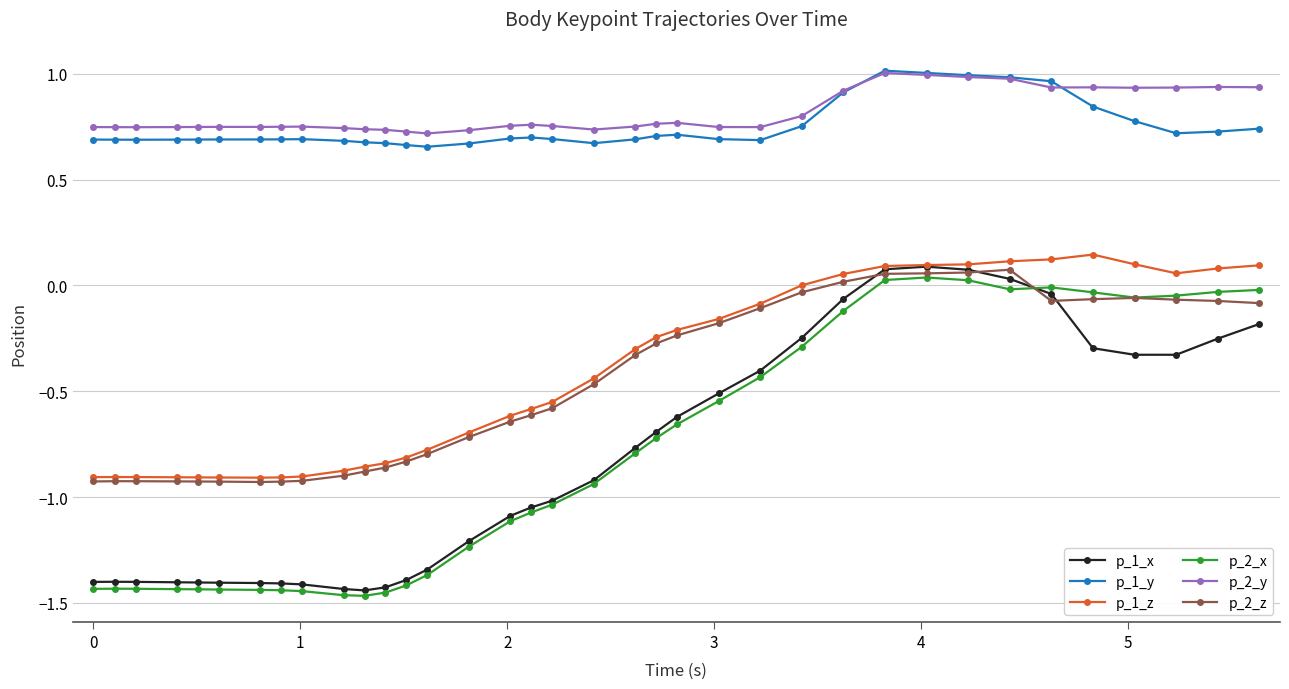

True or false: p_1_y has more than 1 points higher than both neighbors.

True